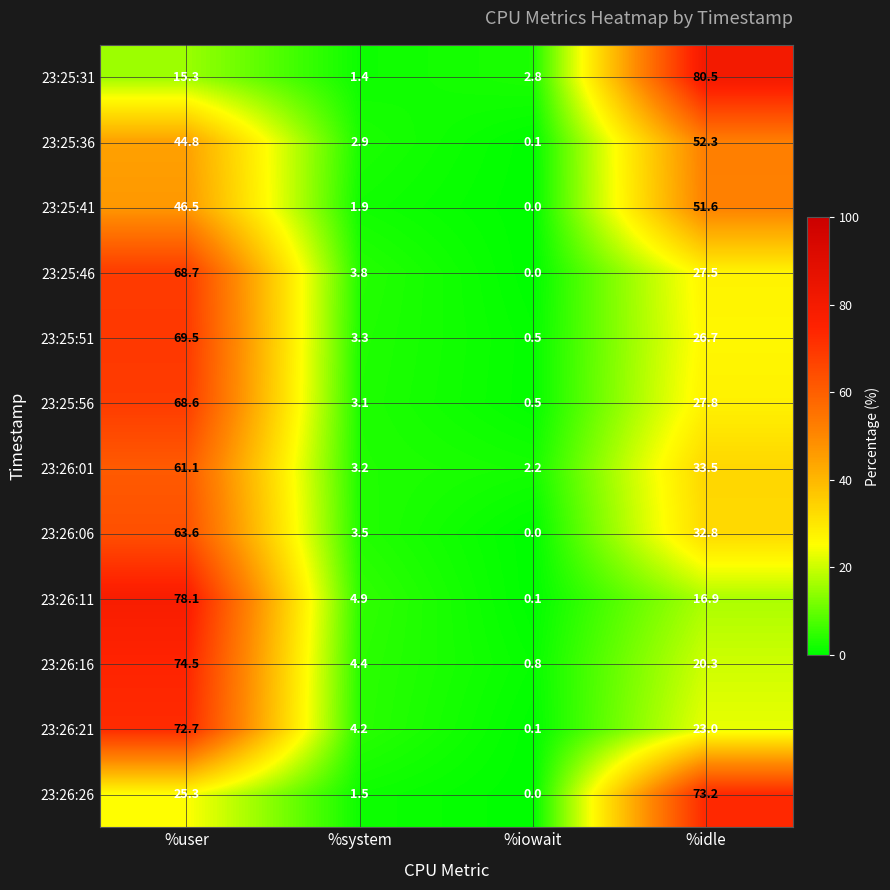

What is the sum of the 23:26:16 values at %system and %iowait?

5.2